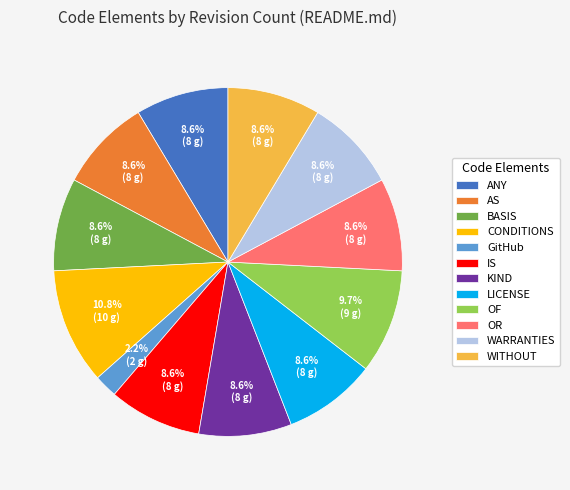

Is there a majority slice in this chart?

No